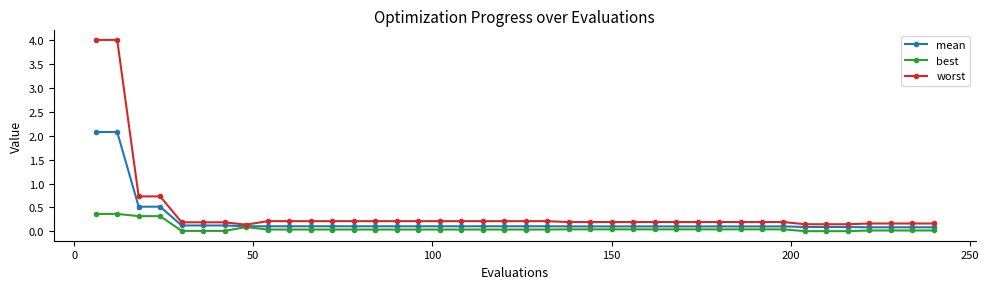

List the series in order of their overall mean, lowest first.

best, mean, worst